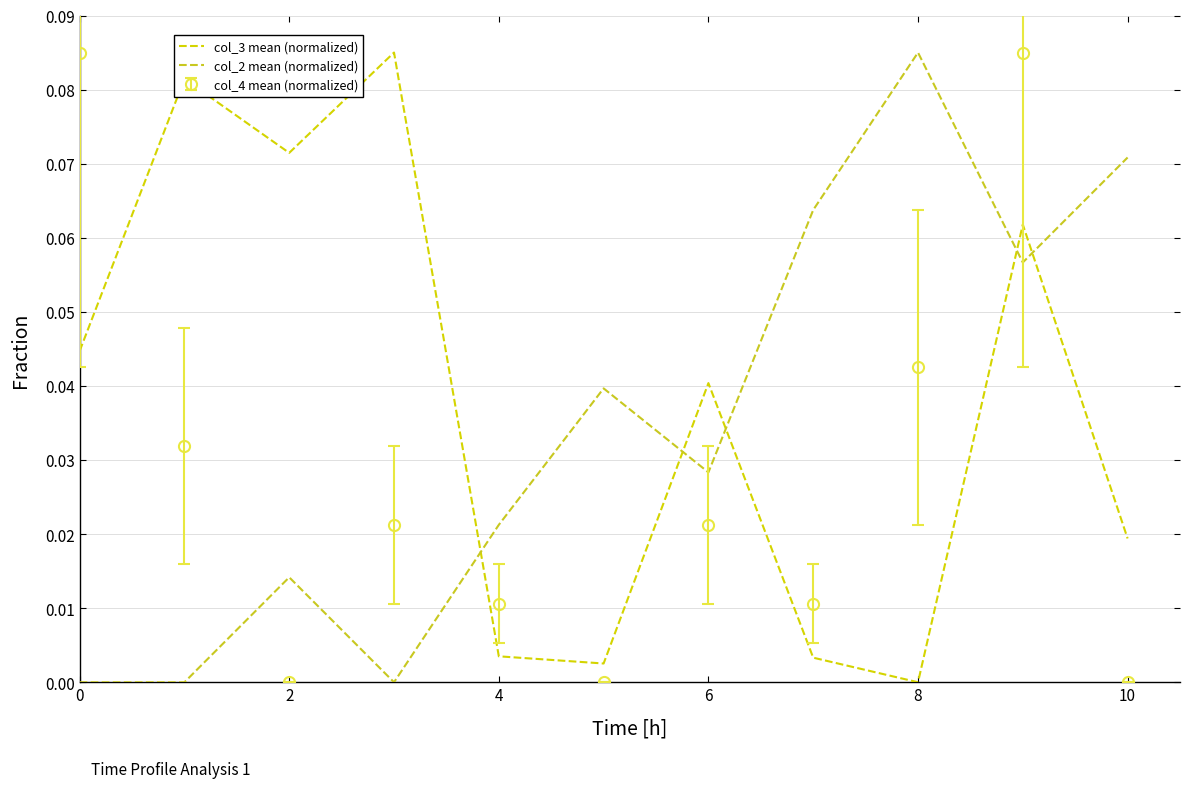

How many times do col_2 mean (normalized) and col_3 mean (normalized) cross each other?

5